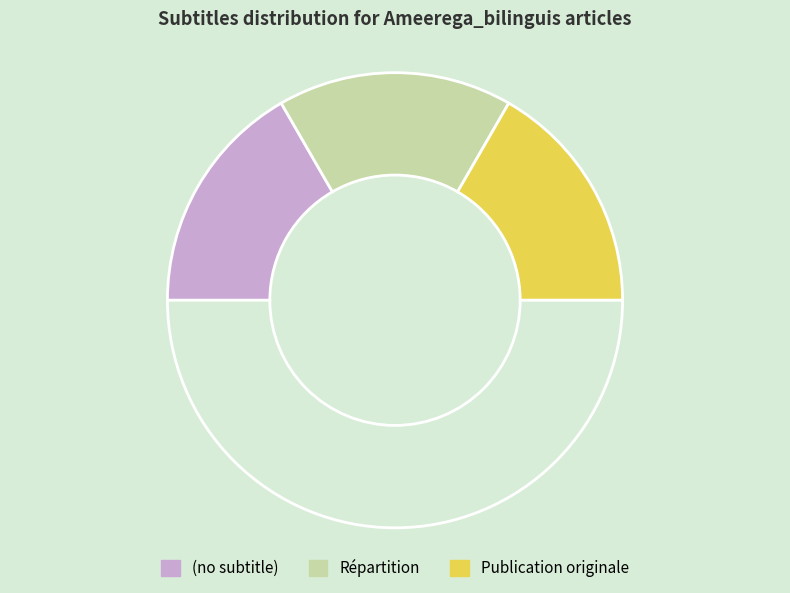

How many slices are in this pie chart?

4